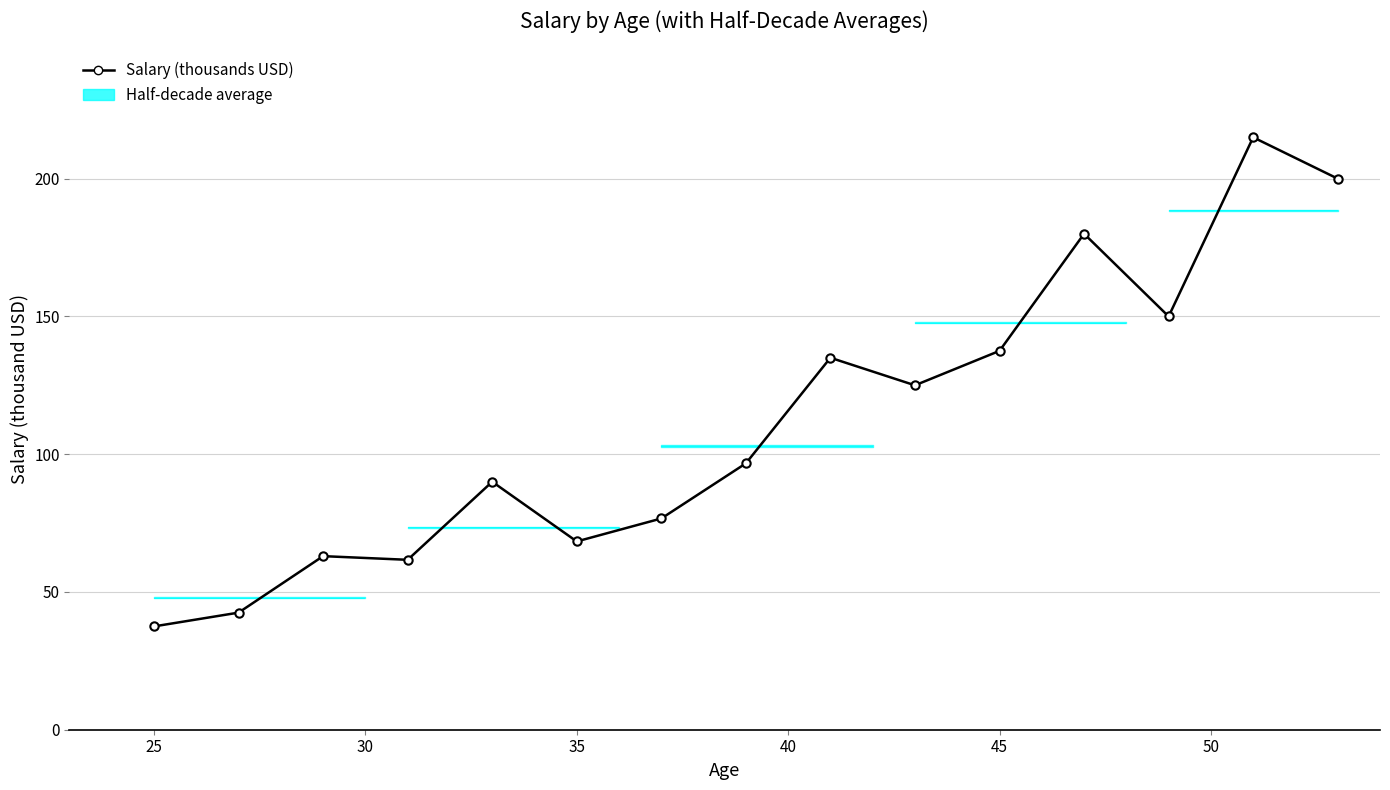

Count the number of data series in this chart.

1